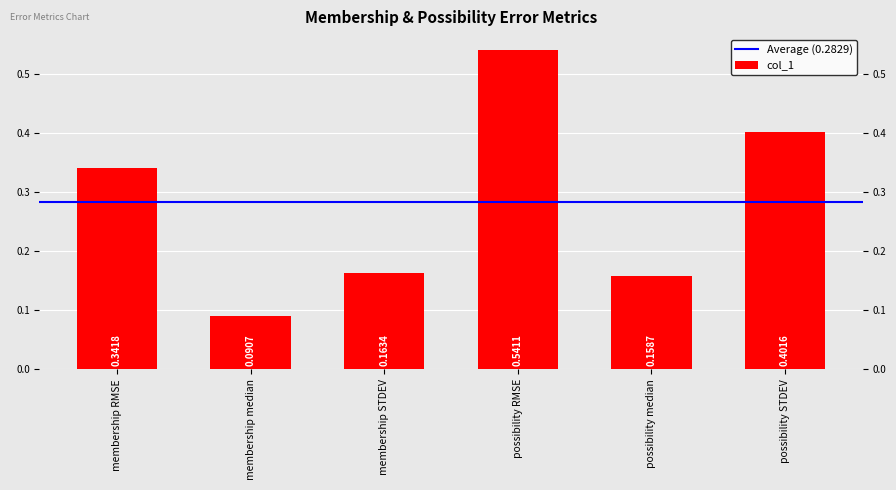

What is the greatest value displayed?

0.5